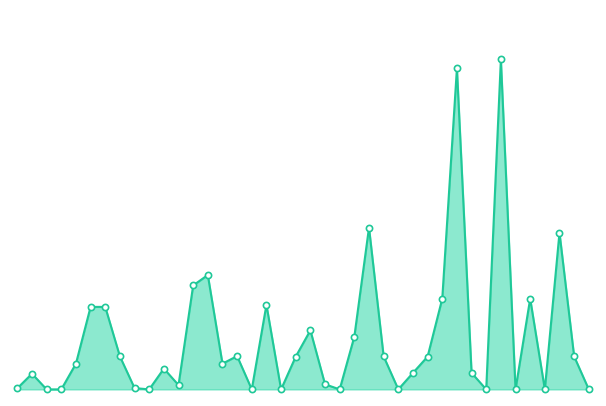

Does the chart have visible grid lines?

No